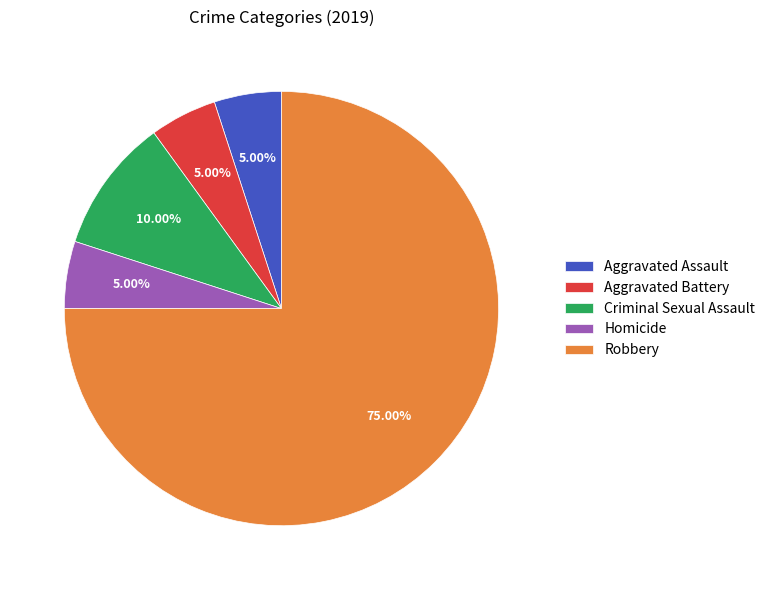

True or false: Criminal Sexual Assault accounts for 10% of the total.

True